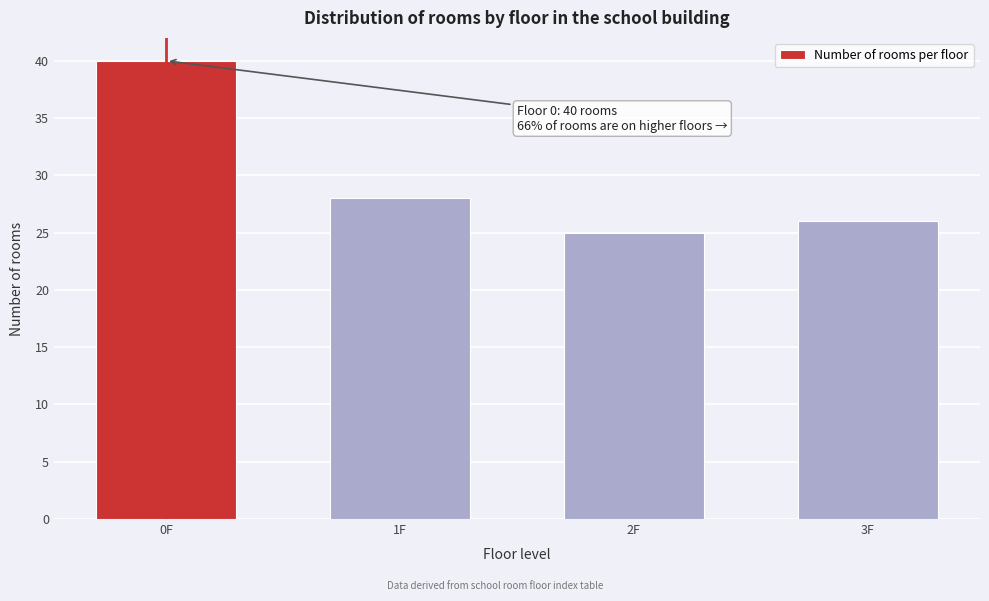

Reading left to right, list all the values displayed in this chart.

0F=40	1F=28	2F=25	3F=26